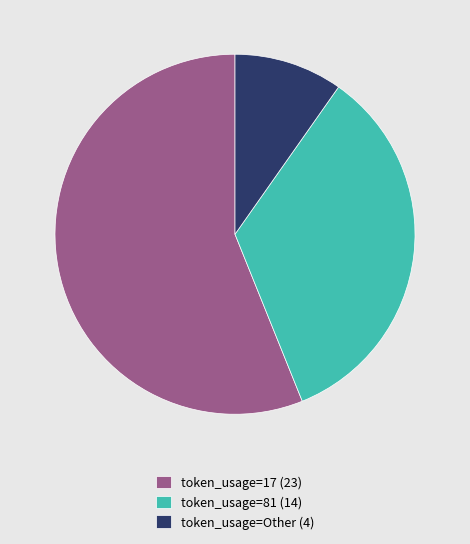

Rank the categories by value from highest to lowest.

token_usage=17 (23), token_usage=81 (14), token_usage=Other (4)